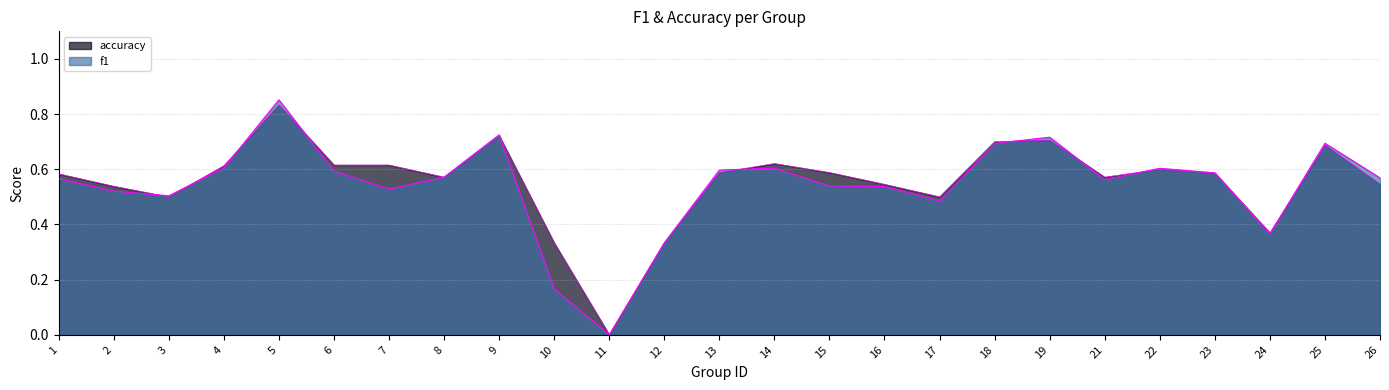

What is the total value across all series at 17?

1.0